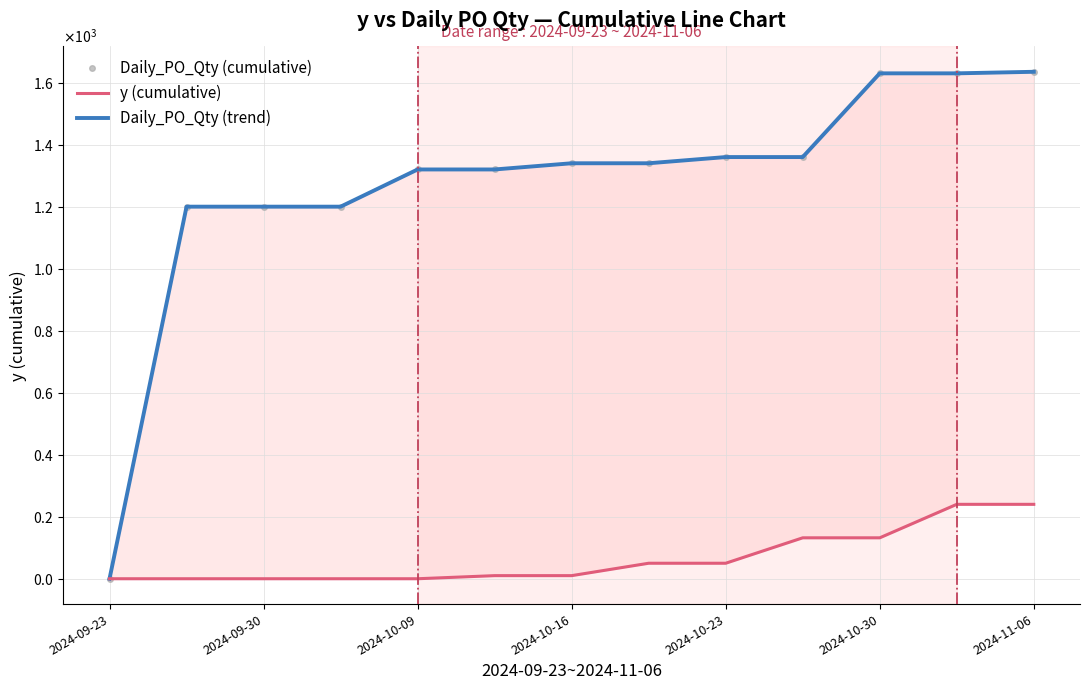

Which category has the lowest value across all series?

2024-09-23